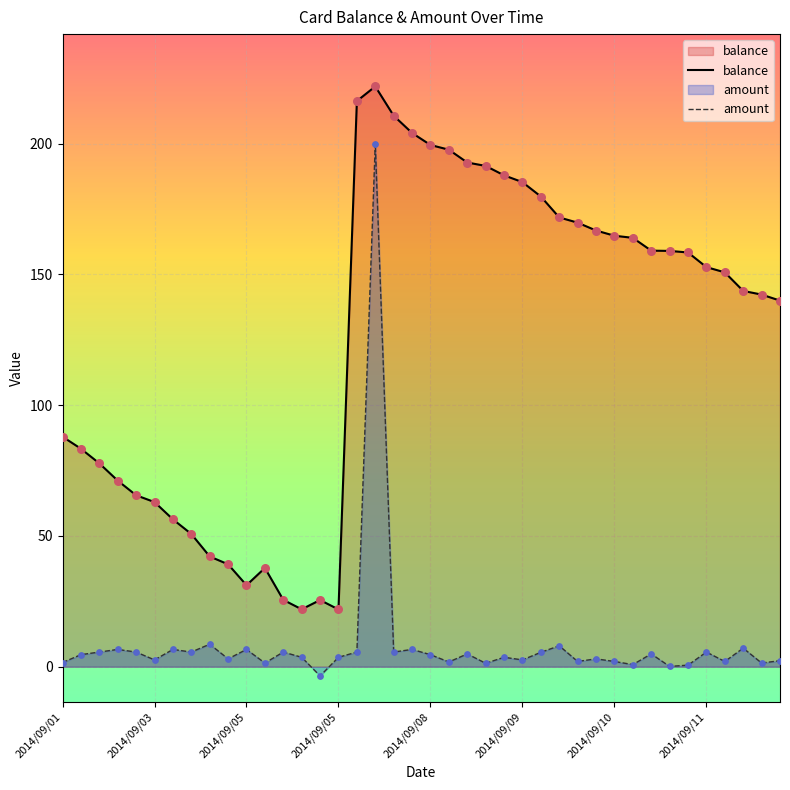

At how many categories does at least one series exceed 214?

2